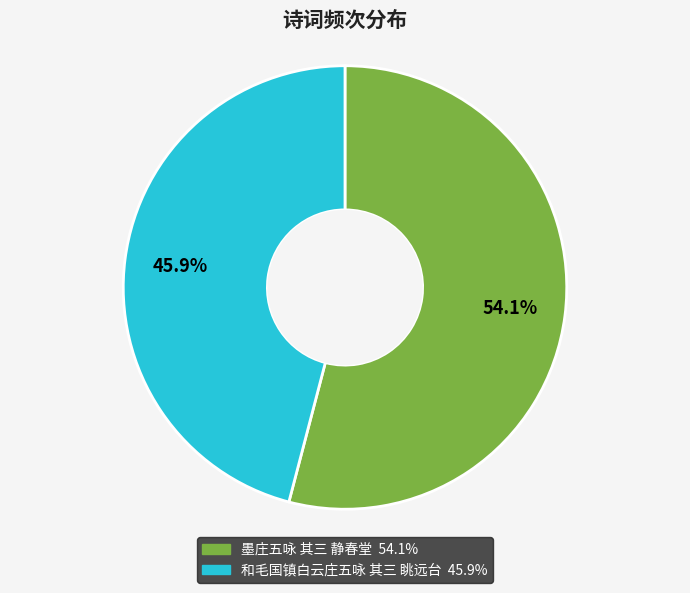

True or false: 和毛国镇白云庄五咏 其三 眺远台 accounts for 51% of the total.

False